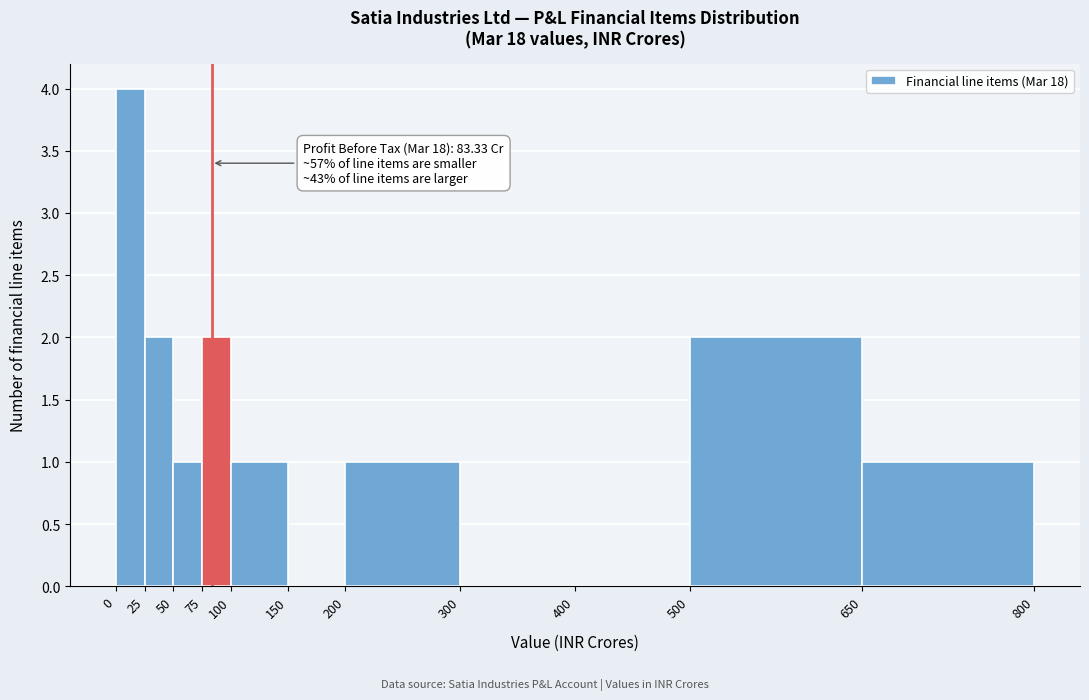

Over which range of the x-axis is the bar tallest?

0 to 25